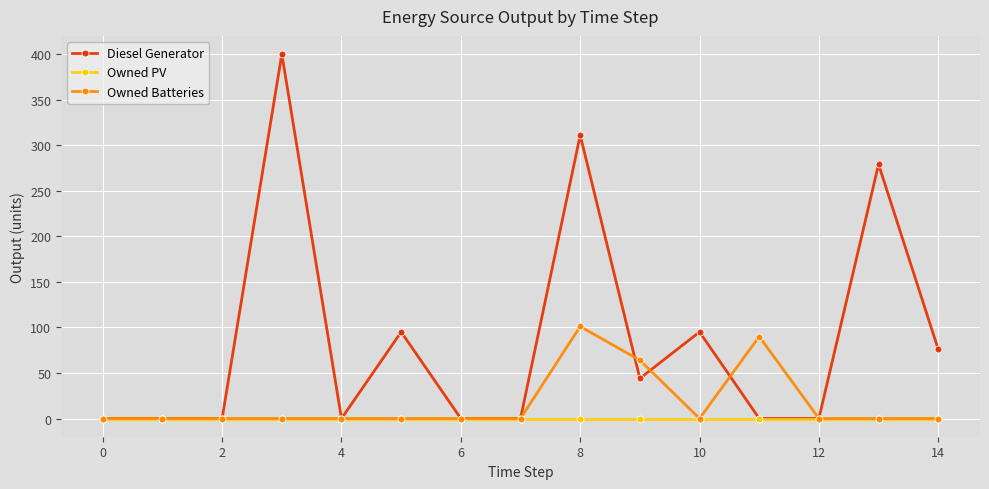

Reading right to left, list all the values displayed in this chart.

Diesel Generator: 76	279	0	0	95	44	311	0	0	95	0	400	0	0	0
Owned PV: 0	0	0	0	0	0	0	0	0	0	0	0	0	0	0
Owned Batteries: 0	0	0	90	0	64	101	0	0	0	0	0	0	0	0